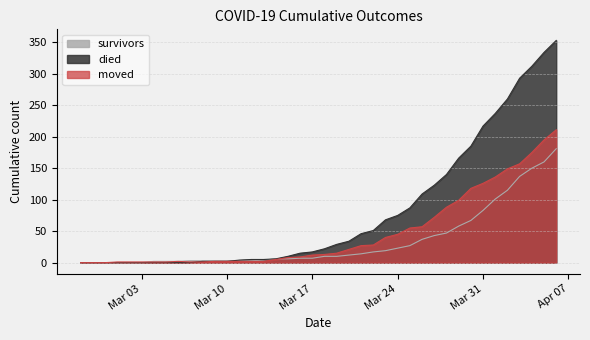

Is the value of survivors at 2020-03-21 greater than the value of moved at 2020-03-08?

Yes